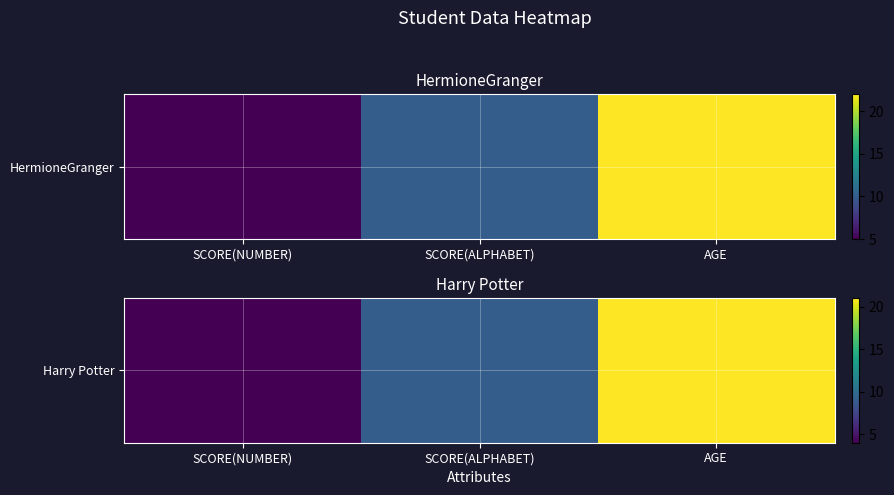

Approximately how many times larger is the value at AGE compared to SCORE(ALPHABET)?

2.3